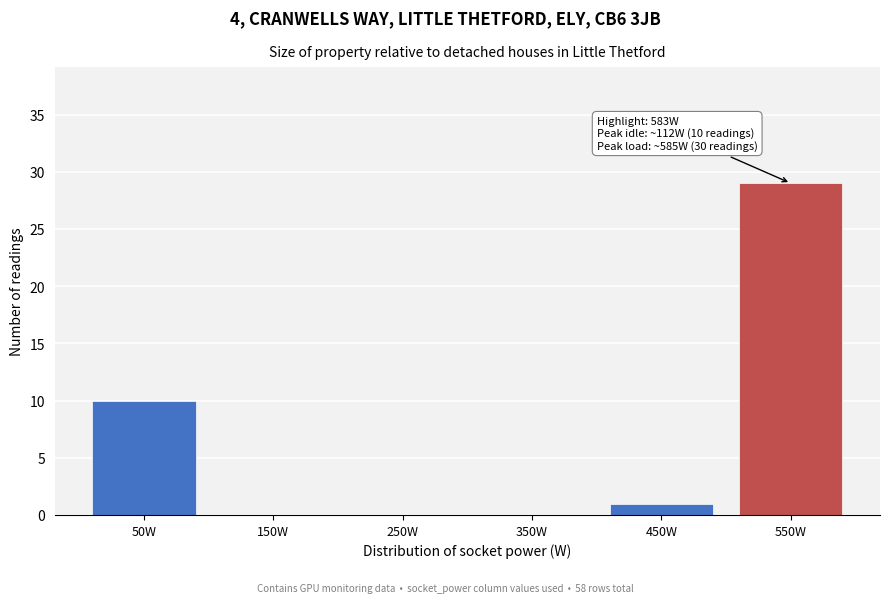

Reading right to left, list all the values displayed in this chart.

550W=29	450W=1	350W=0	250W=0	150W=0	50W=10